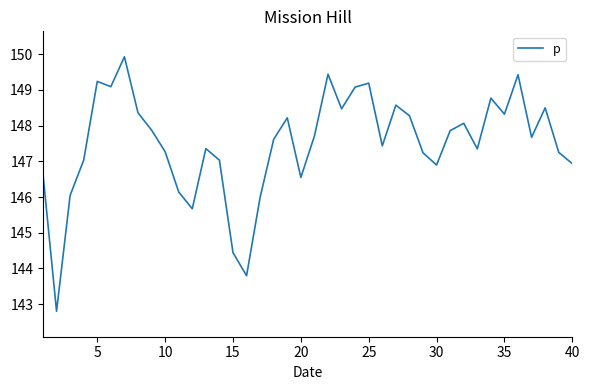

What is the difference between the maximum and minimum values?

7.1